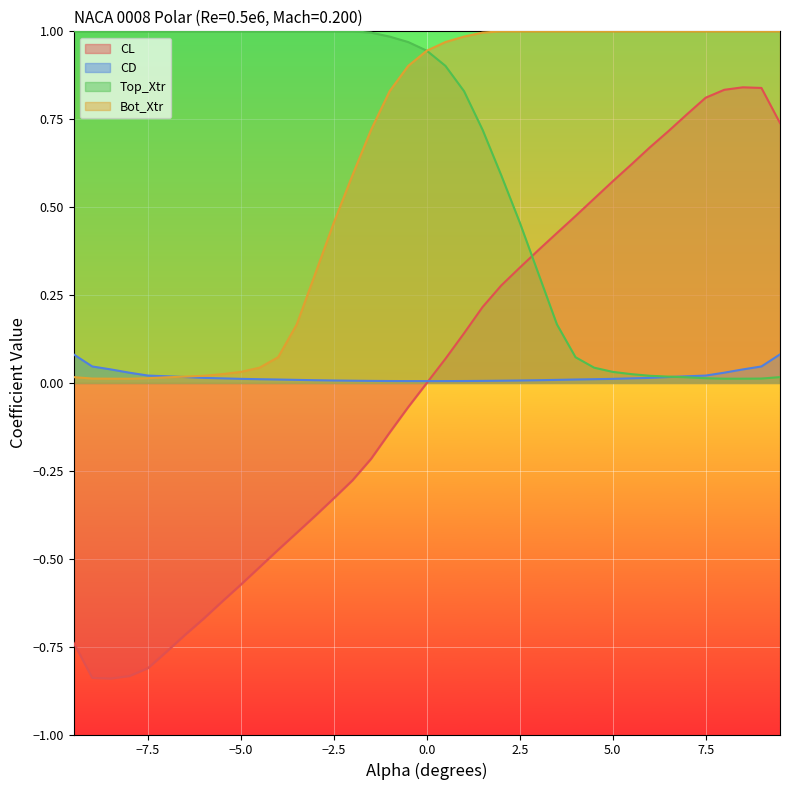

Which series has the largest total across all categories?

Top_Xtr